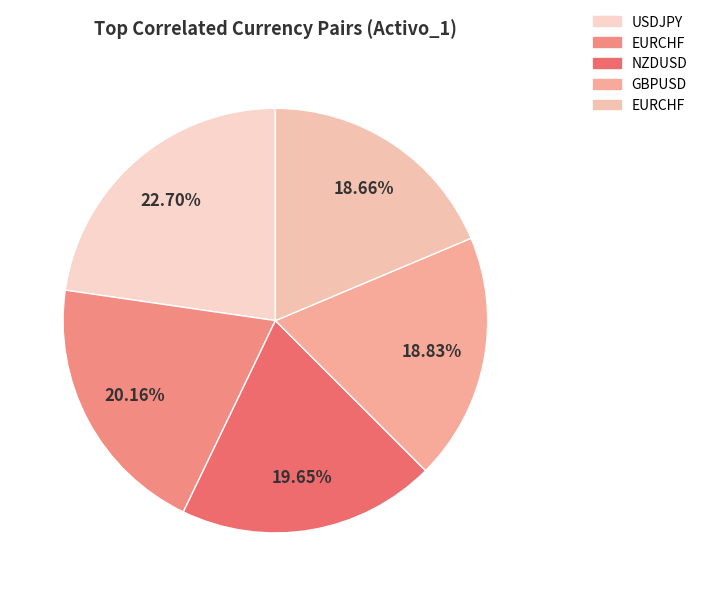

How many slices are in this pie chart?

5